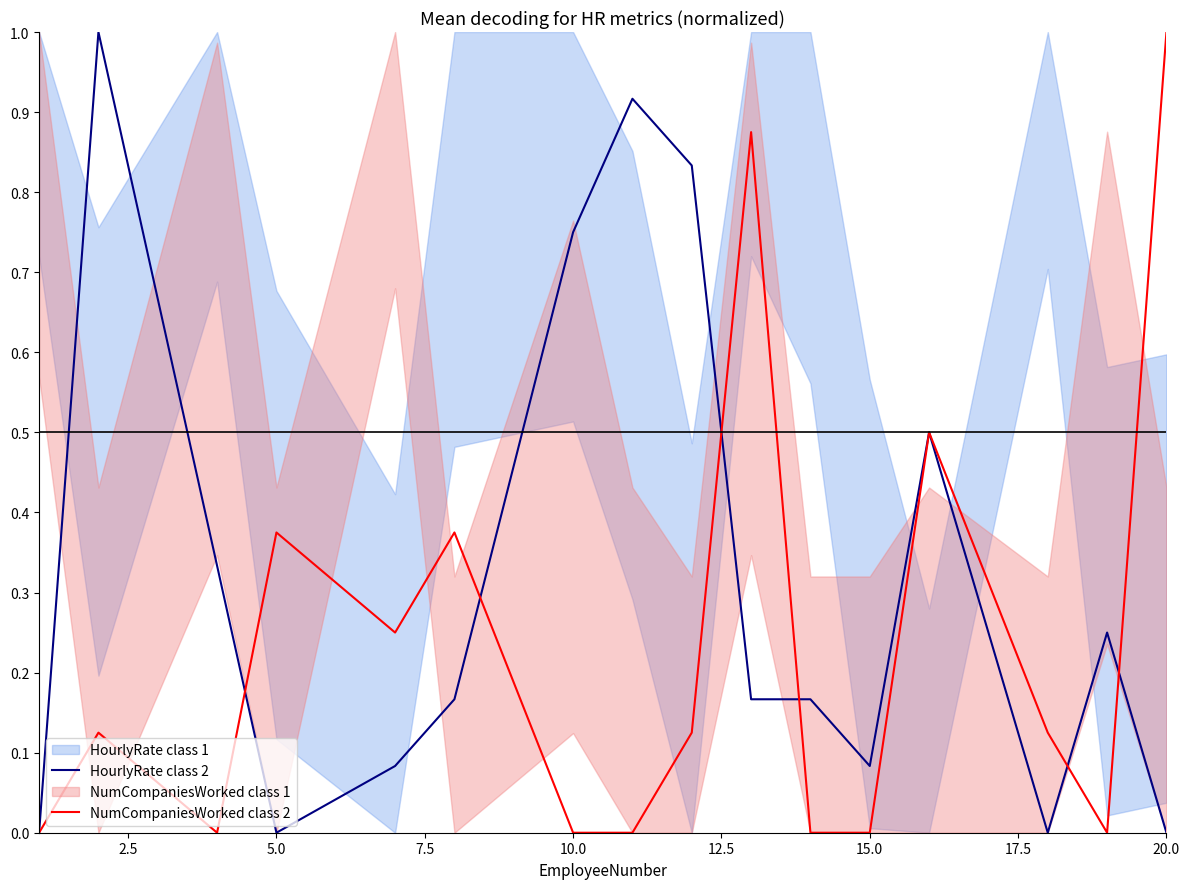

Rank the series by their average value, from highest to lowest.

HourlyRate class 2, NumCompaniesWorked class 2